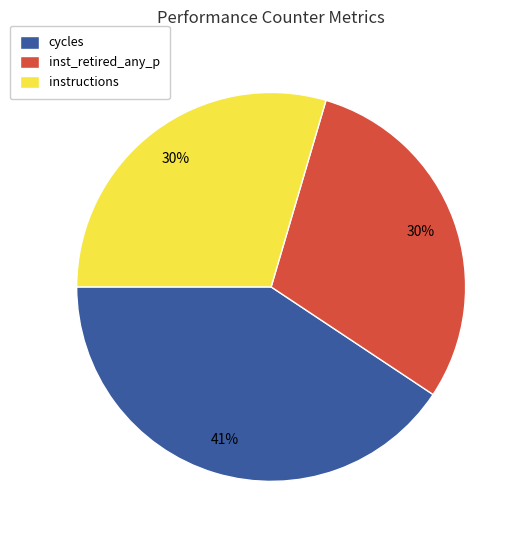

What is the largest slice in the pie chart?

cycles